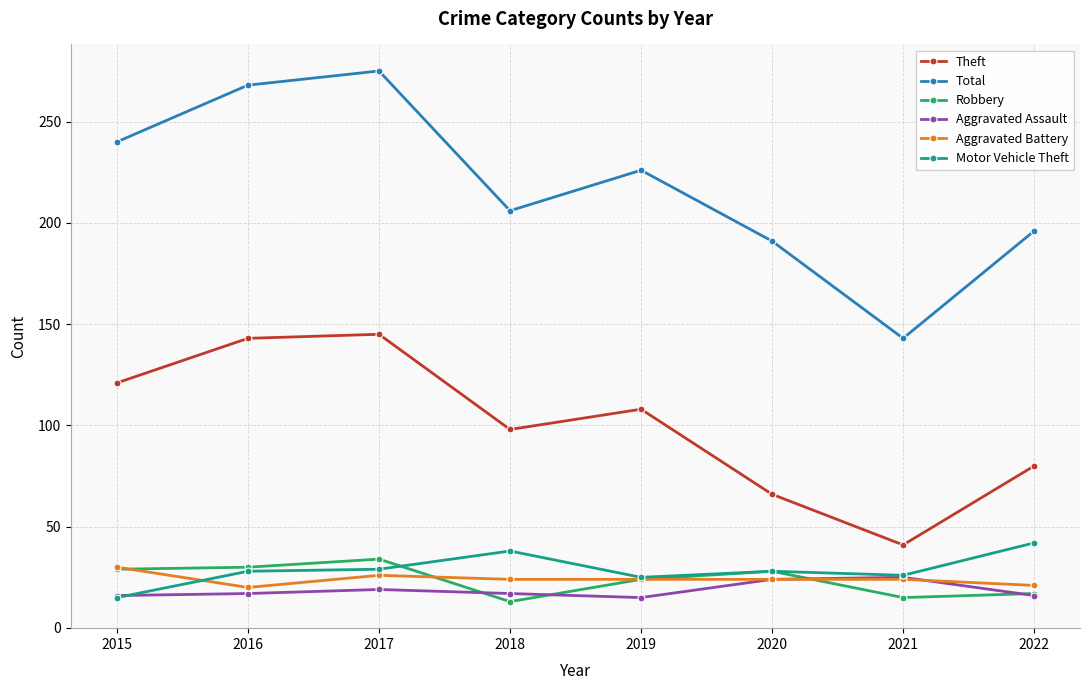

True or false: Aggravated Battery and Motor Vehicle Theft cross at least once.

True